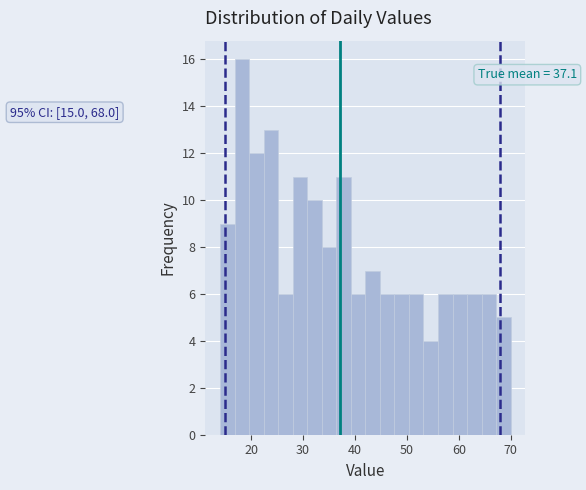

Read against the x-axis, roughly where is the centre of the tallest bar?

18